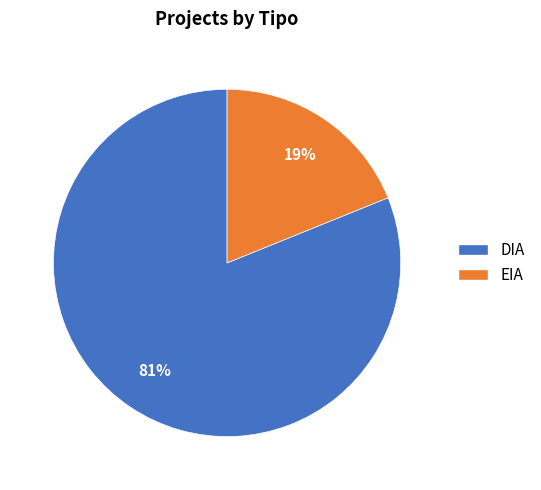

The DIA slice represents 68% of the pie. True or false?

False